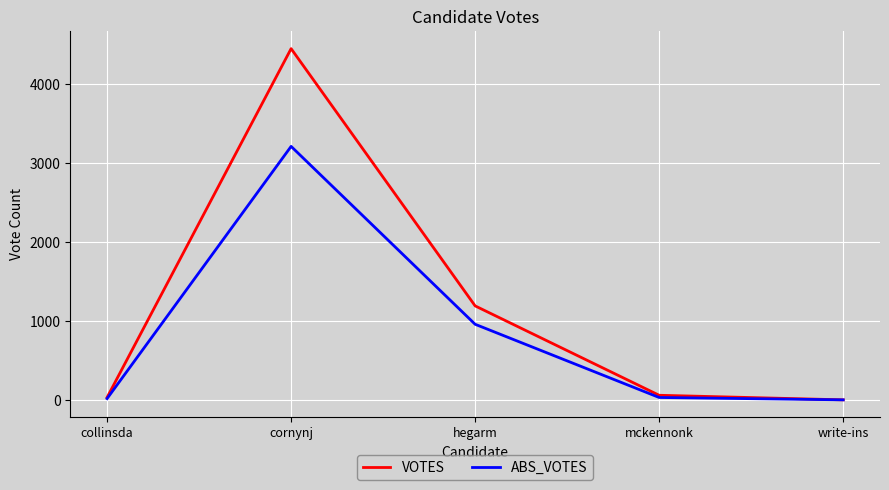

Which category has the highest value in the VOTES series?

cornynj